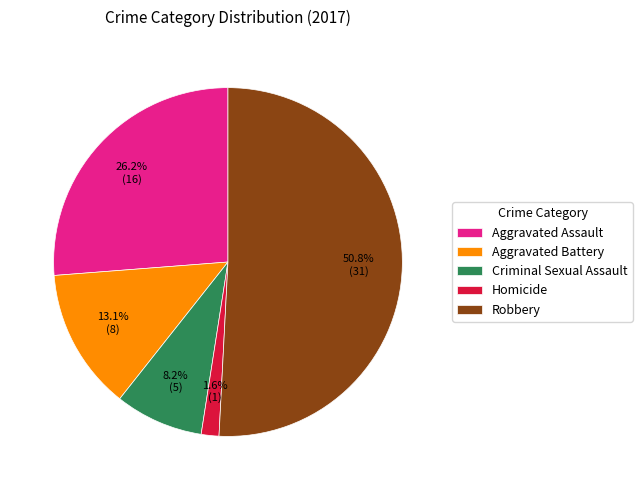

What is the largest slice in the pie chart?

Robbery